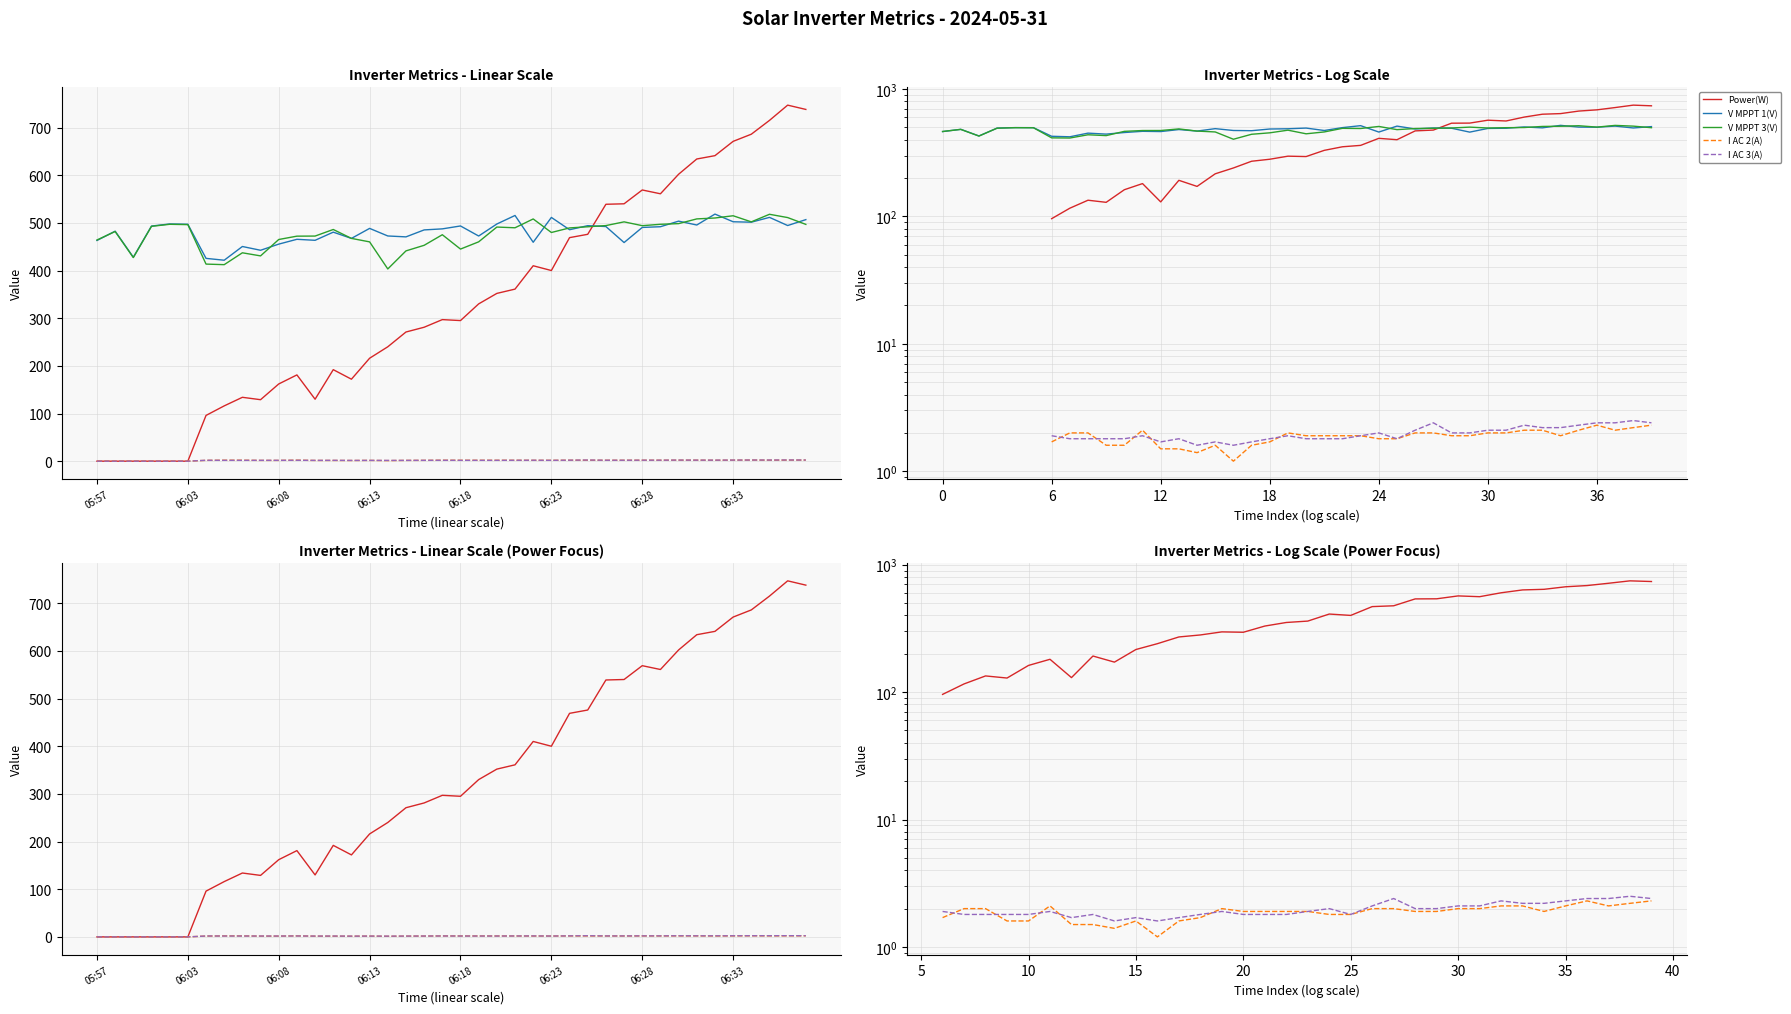

At 12, list the series in order from largest to smallest.

V MPPT 3(V), V MPPT 1(V), Power(W), I AC 3(A), I AC 2(A)